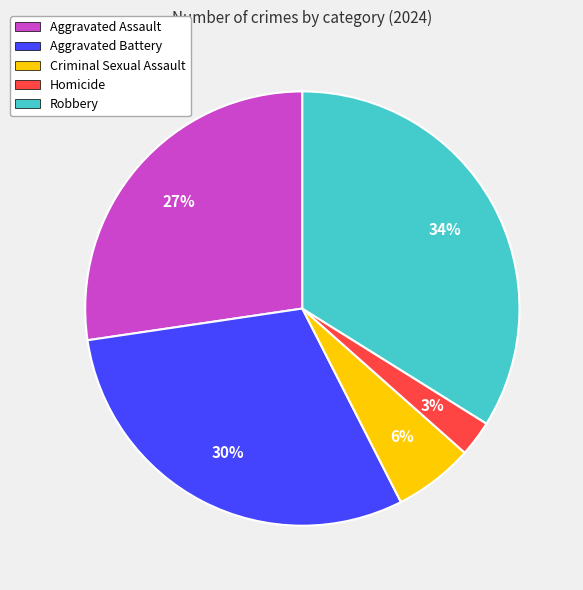

How many segments does this pie chart have?

5